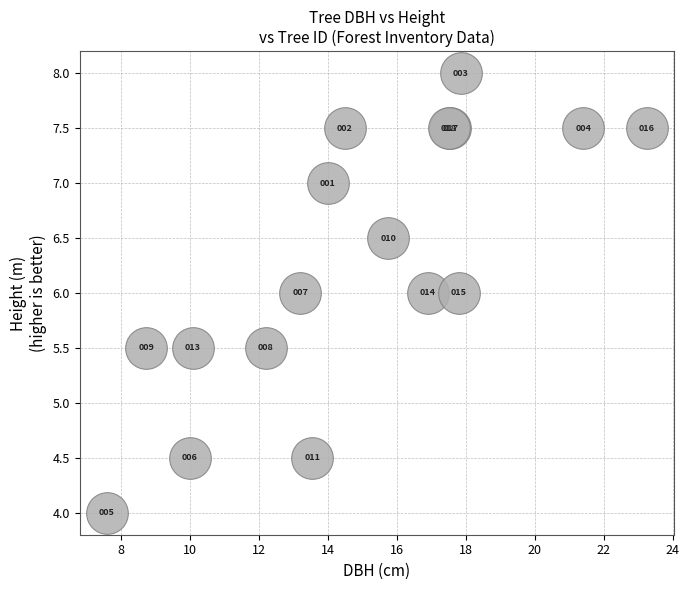

What Y value in the scatter plot is closest to 6?

6.0